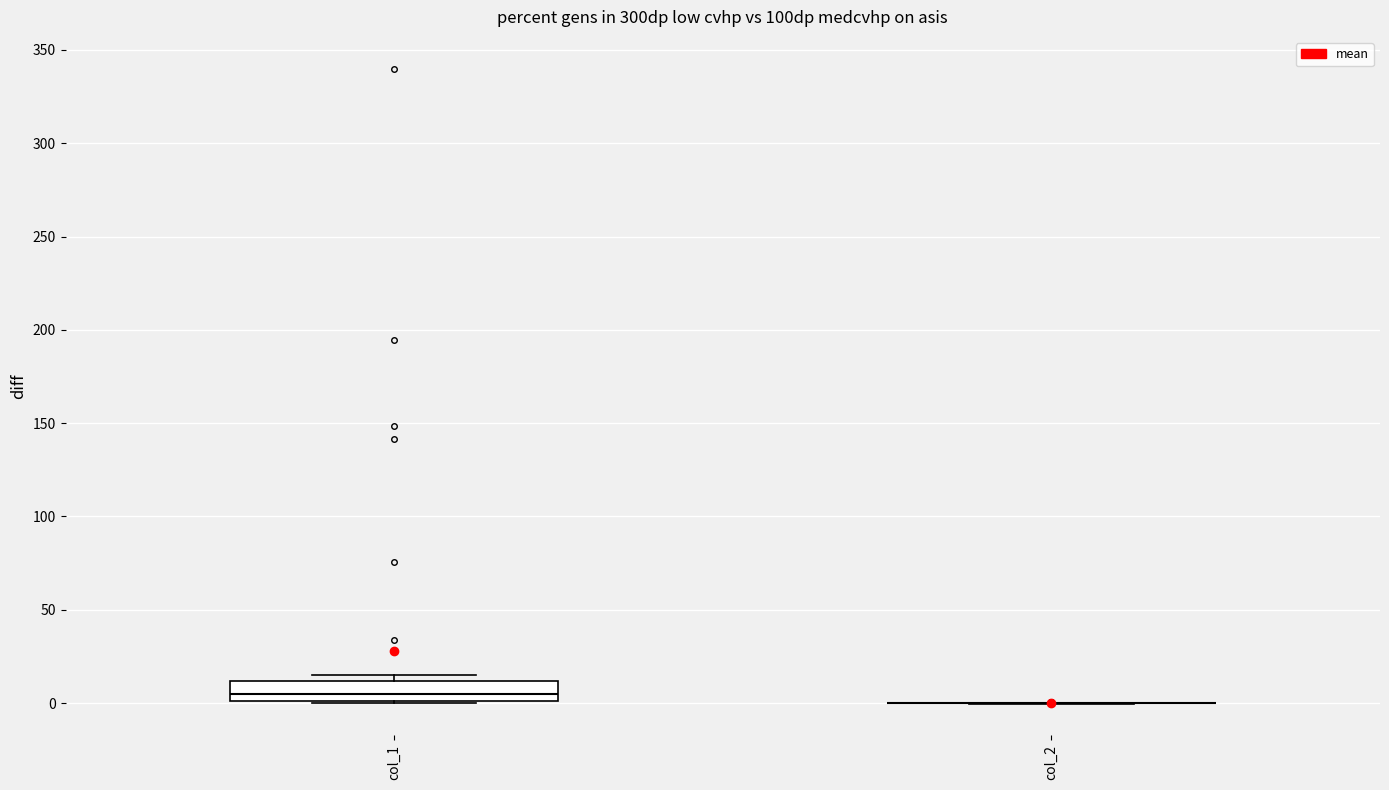

Reading left to right, read every box against the y-axis: the position of its median line, the range the box covers, and the ends of its whiskers. The values are not printed on the chart, so give them approximately, as read against the axis.

col_1: median 5, box 0 to 10, whiskers 0 to 15
col_2: box collapsed to a line at 0, whiskers 0 to 0